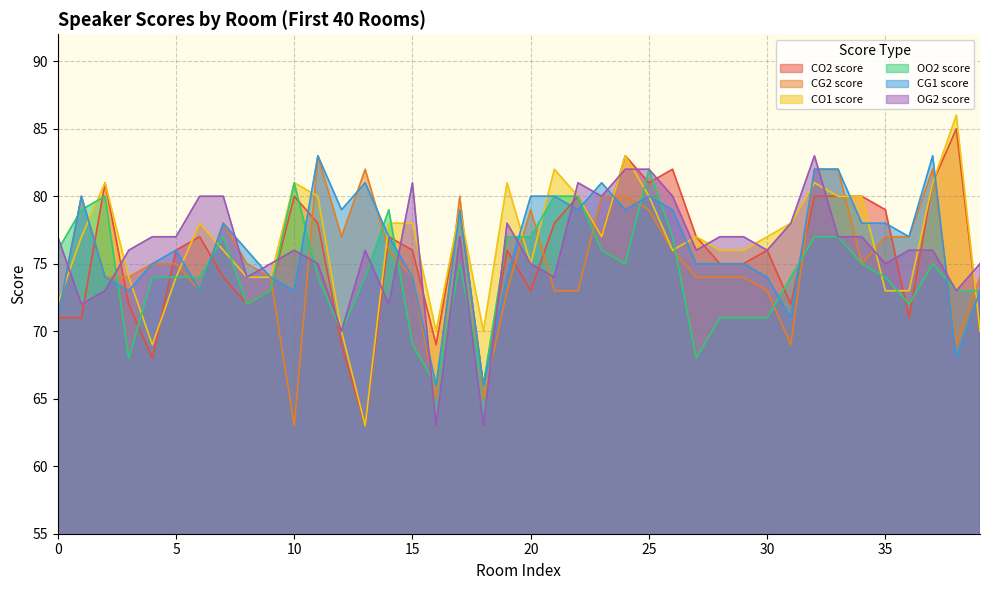

Between 24 and 3, which is larger?

24